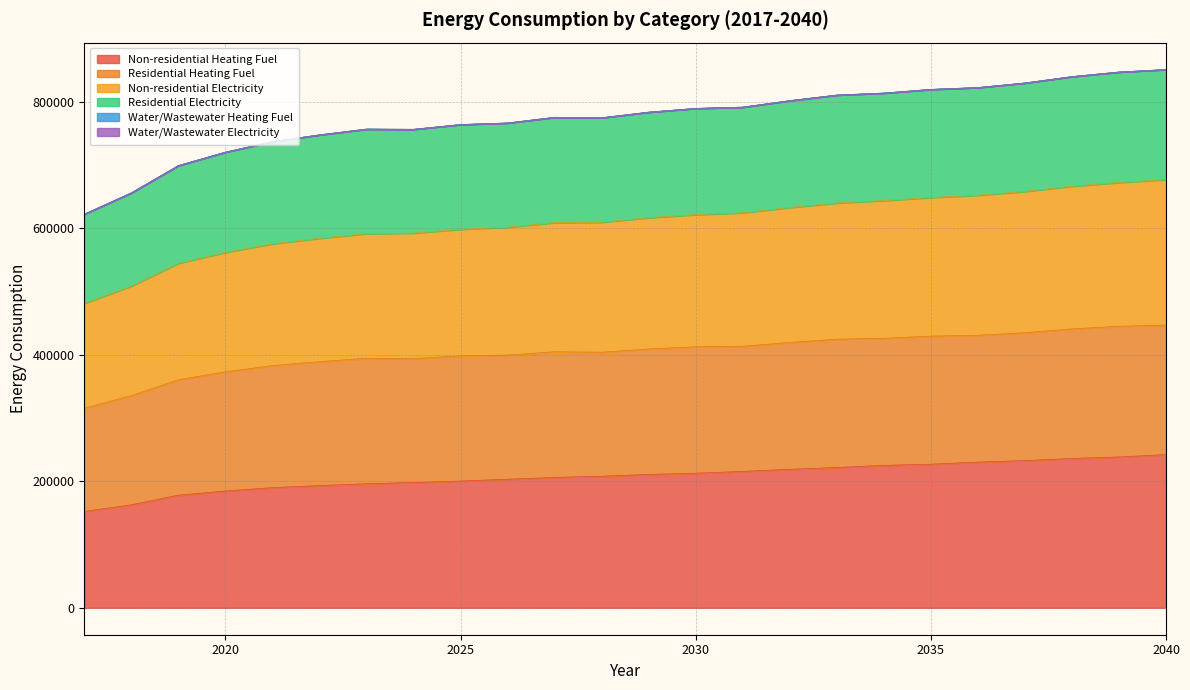

What is the value of the Non-residential Heating Fuel point at the 16th from the left?

218886.7